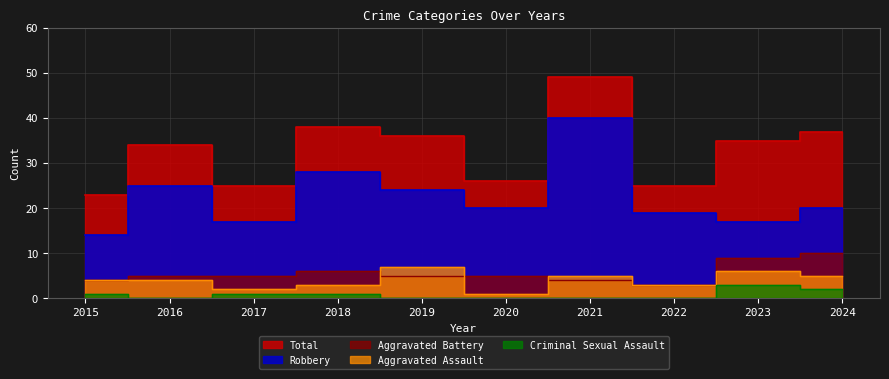

What is the difference between the Total values at 2020 and 2019?

10